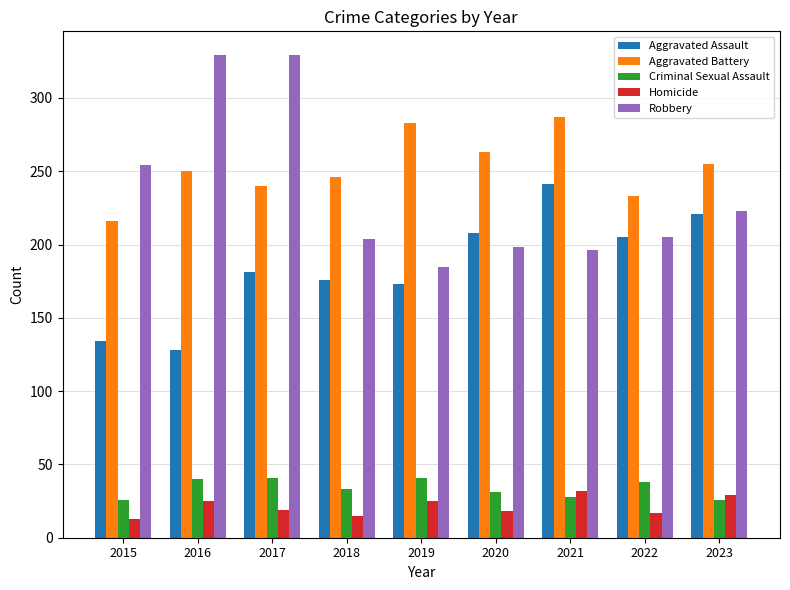

Between 2015 and 2018, which series saw the biggest shift?

Robbery